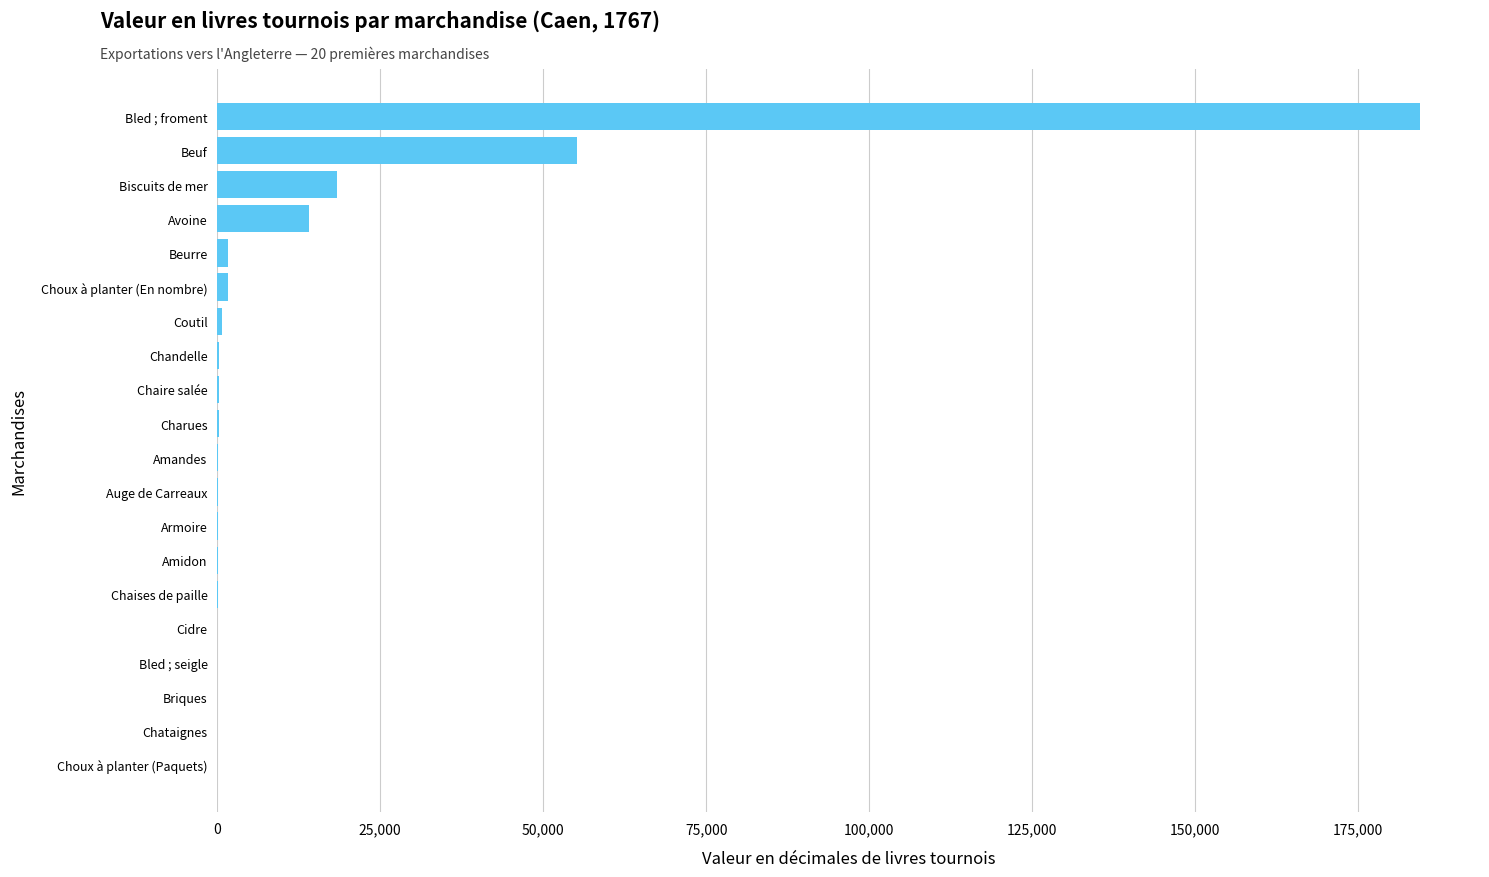

What is the greatest value displayed?

184443.8